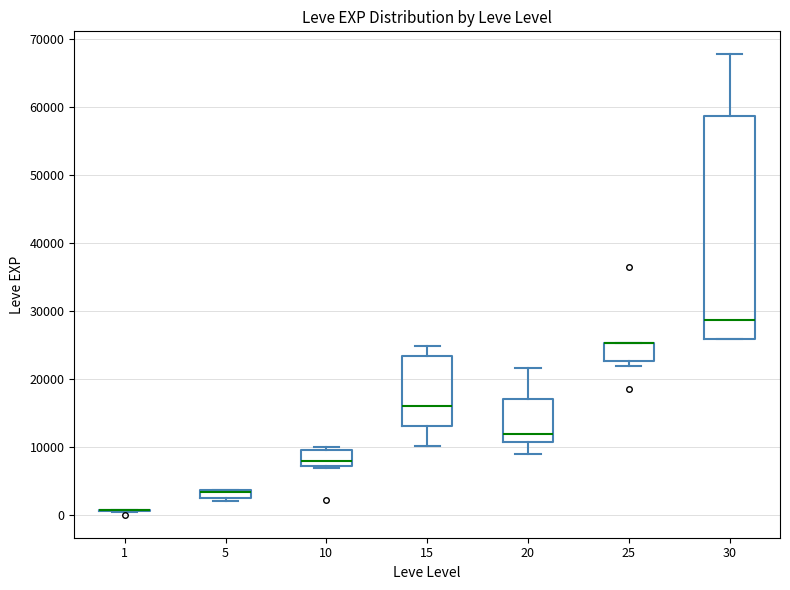

Where is the upper edge of the box at x = 5 on the y-axis? The values are not printed on the chart, so give them approximately, as read against the axis.

4000